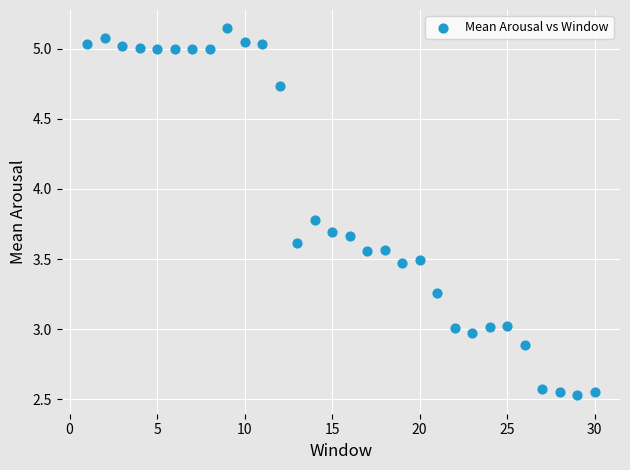

What is the range of X values (max minus min)?

29.0